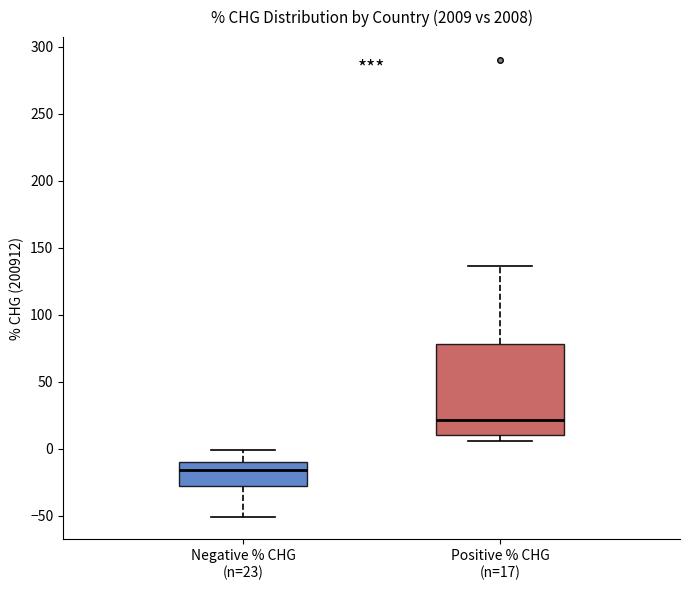

Comparing the boxes themselves (not the whiskers), which one is the tallest?

Positive % CHG (n=17)